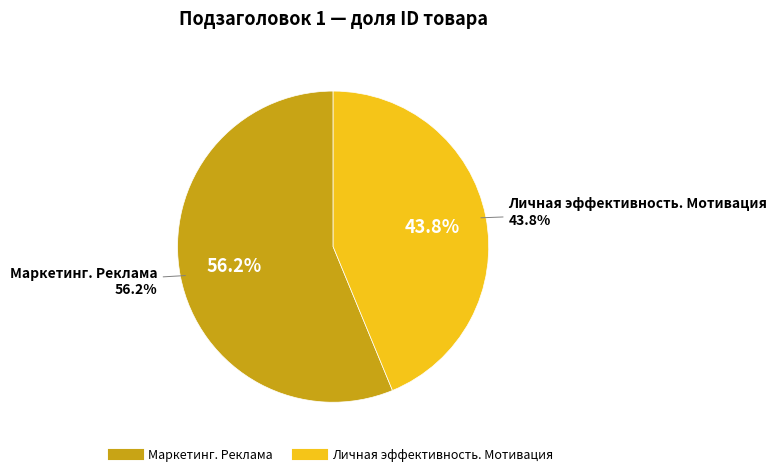

Which category accounts for the majority?

Маркетинг. Реклама